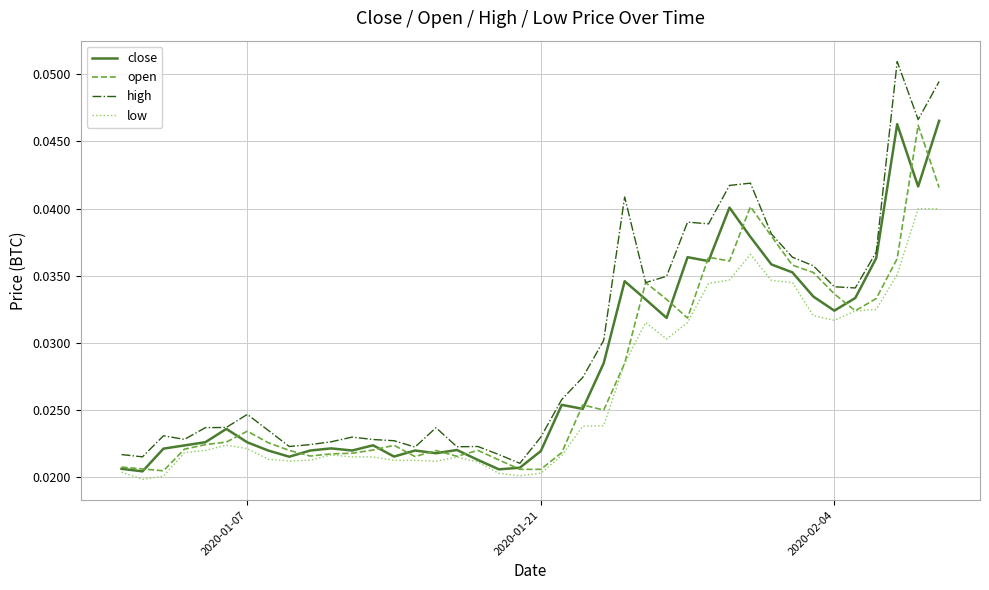

True or false: high and low cross at least once.

False